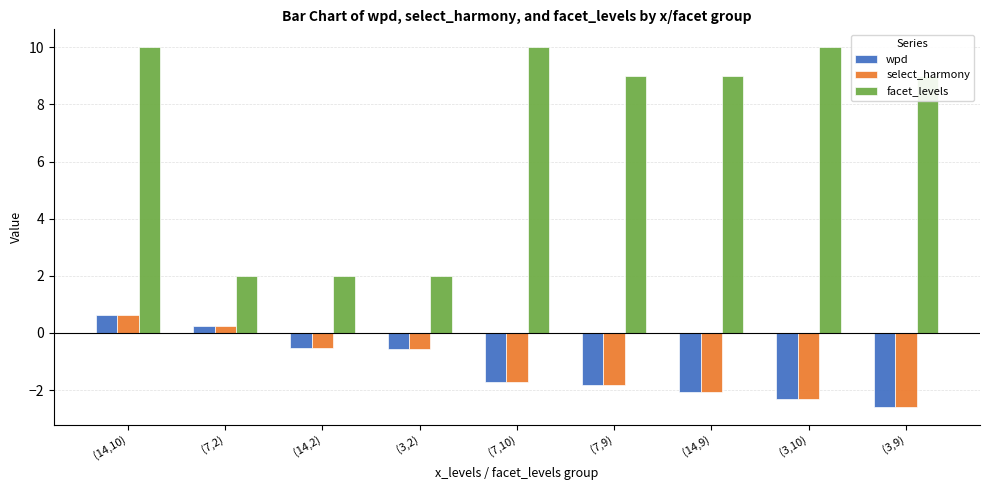

What position from the right is (3,10)?

2